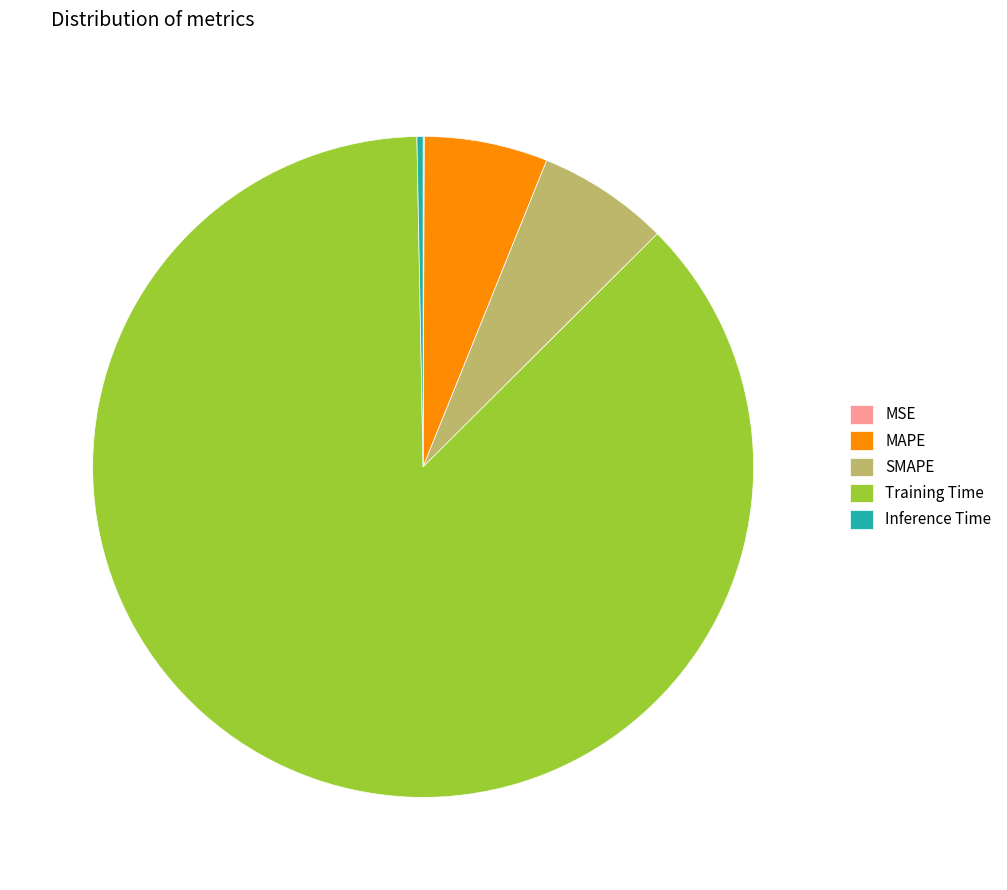

True or false: SMAPE accounts for 6% of the total.

True